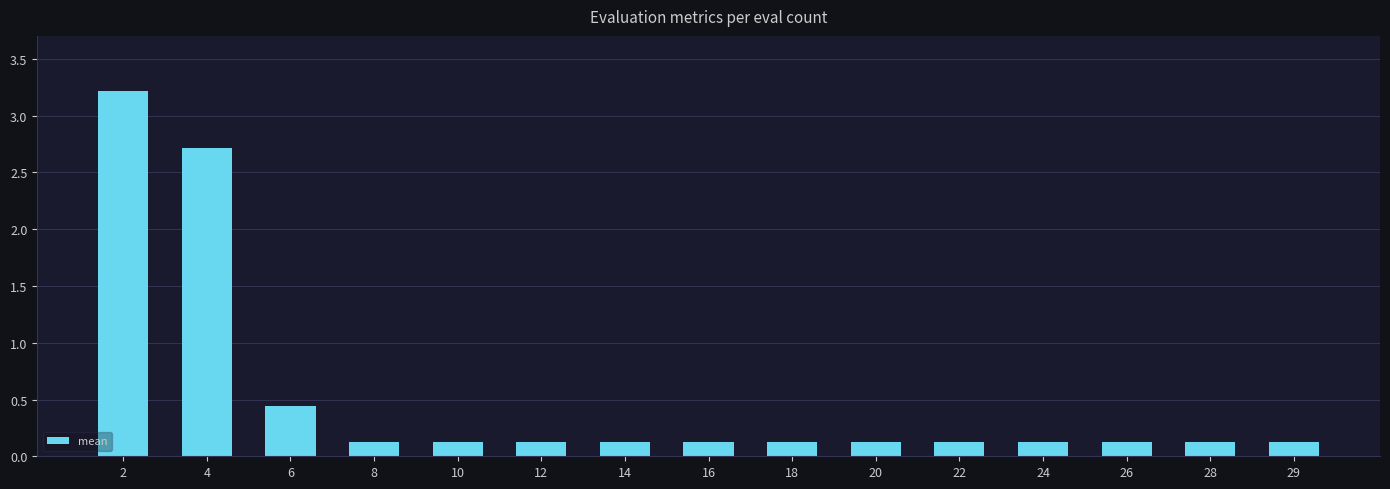

What is the difference between the maximum and minimum values?

3.1